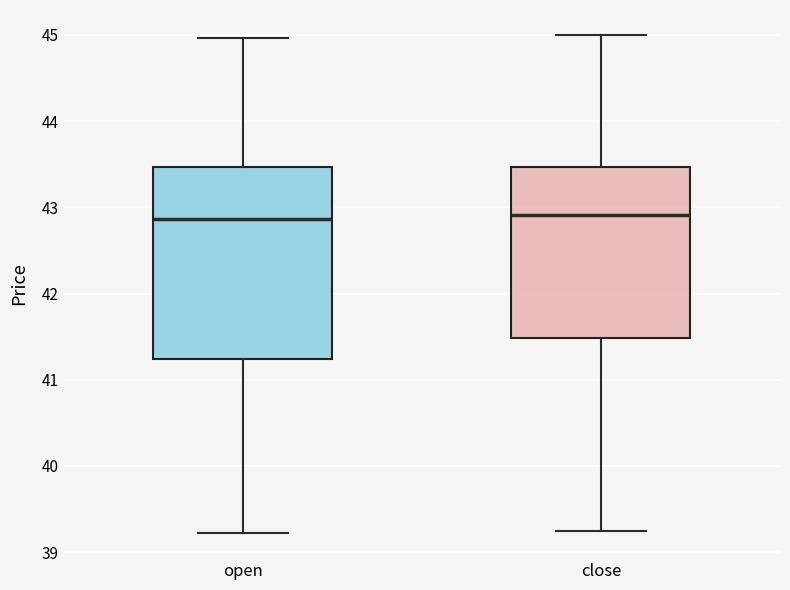

Where does the median line of the box for close sit on the y-axis? The values are not printed on the chart, so give them approximately, as read against the axis.

42.9